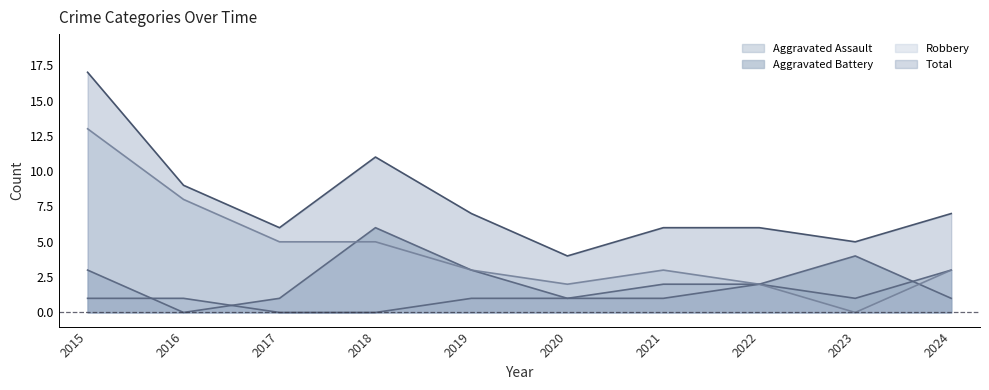

List the labels in order of Aggravated Assault value, smallest first.

2017, 2018, 2015, 2016, 2019, 2020, 2023, 2021, 2022, 2024